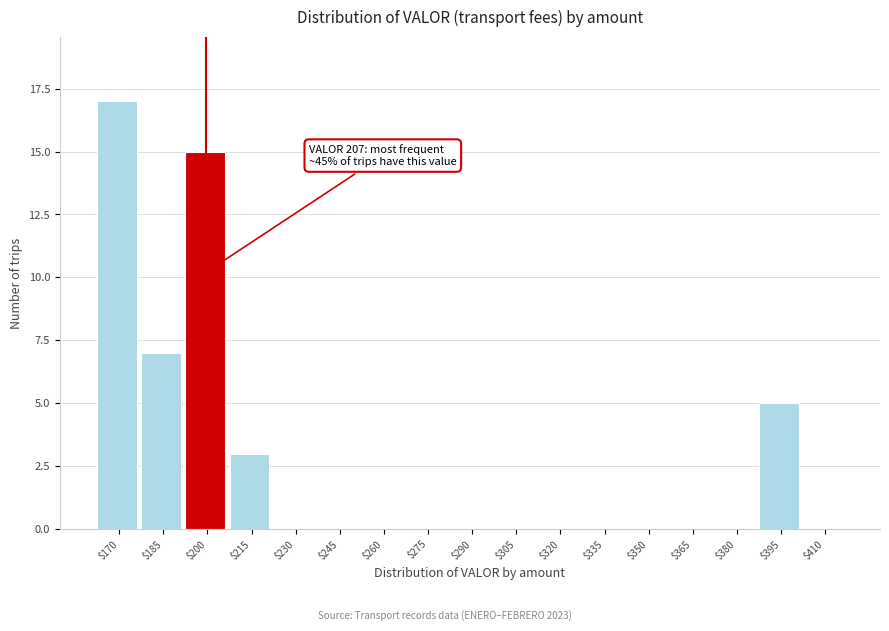

What is the sum of all values?

47